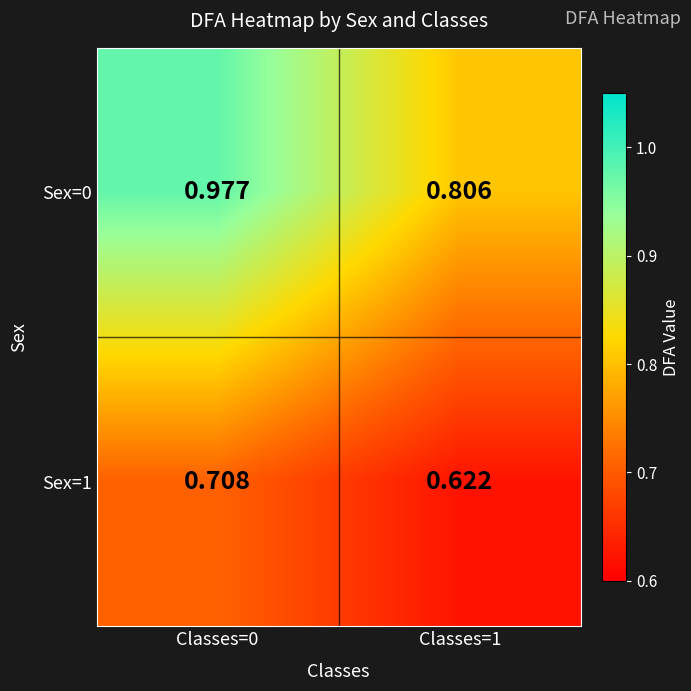

How many distinct data groups are displayed?

2